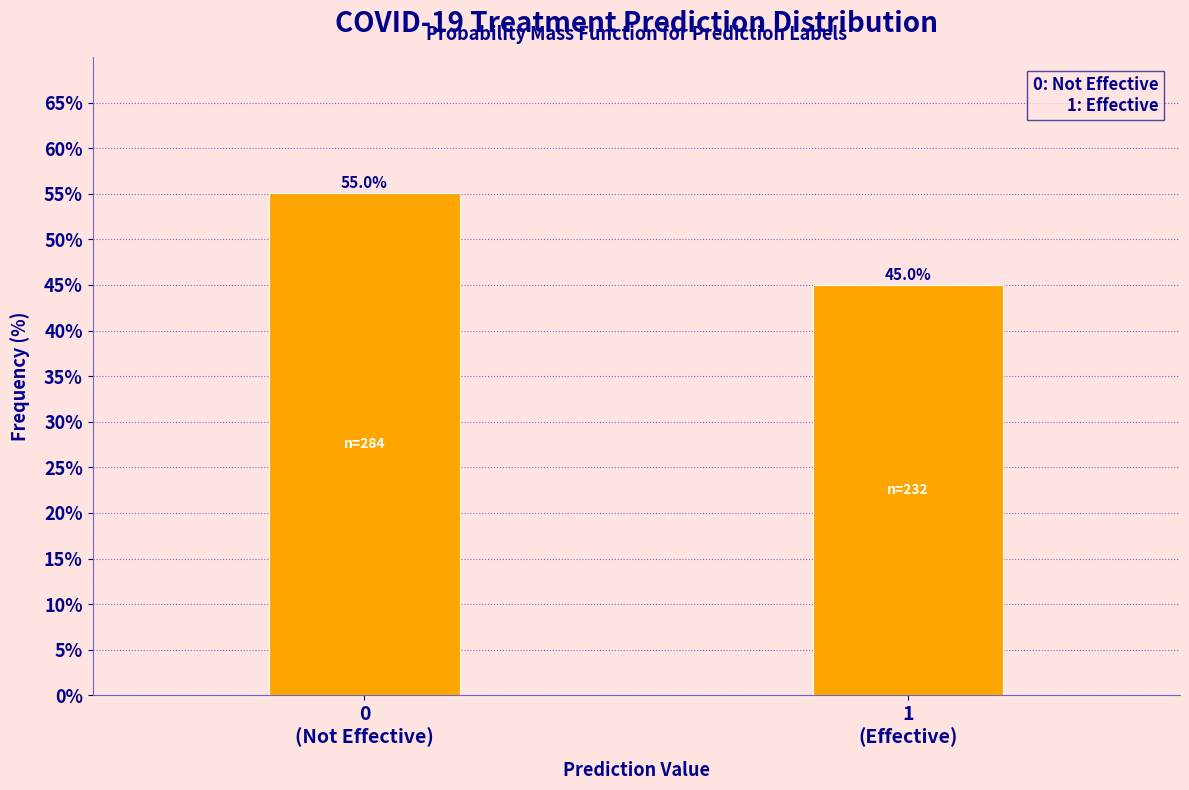

Reading left to right, extract all data points from this chart.

55.0	45.0